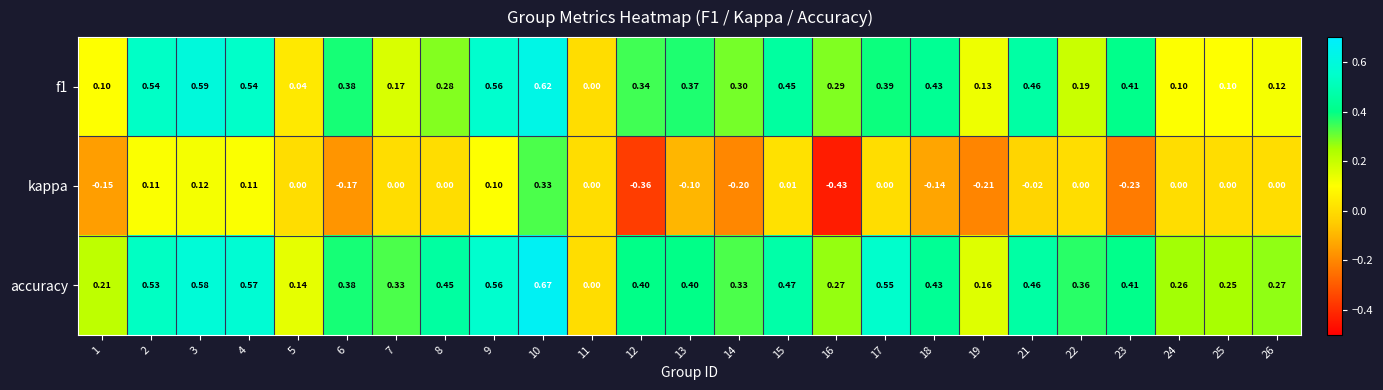

Which series has the largest total across all categories?

accuracy